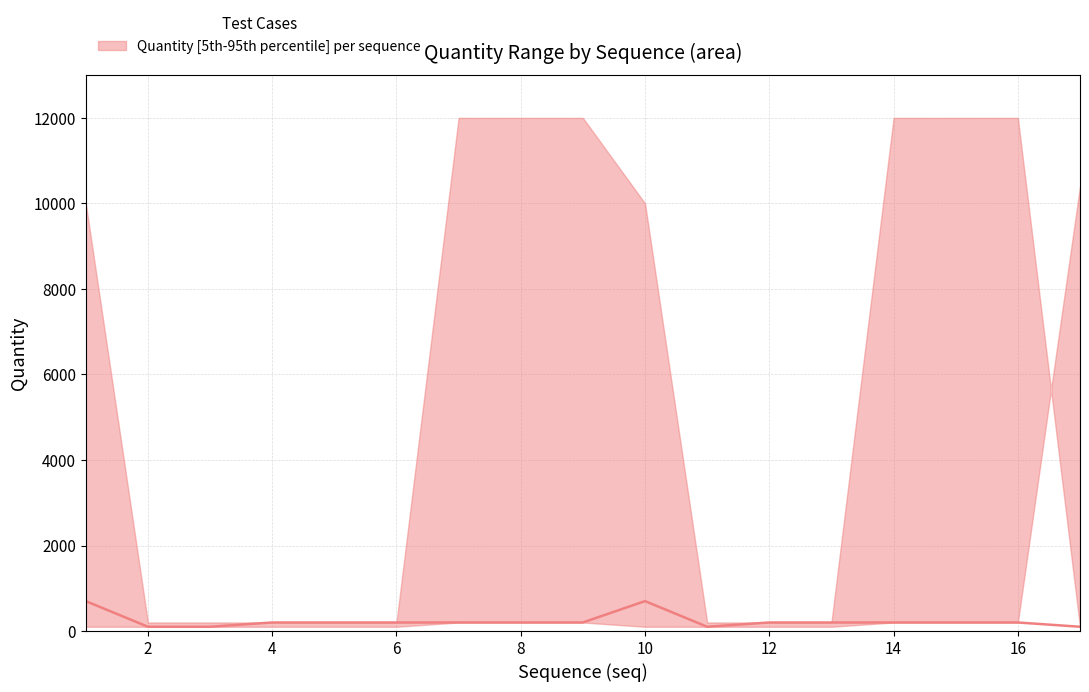

How many values are below 200?

4